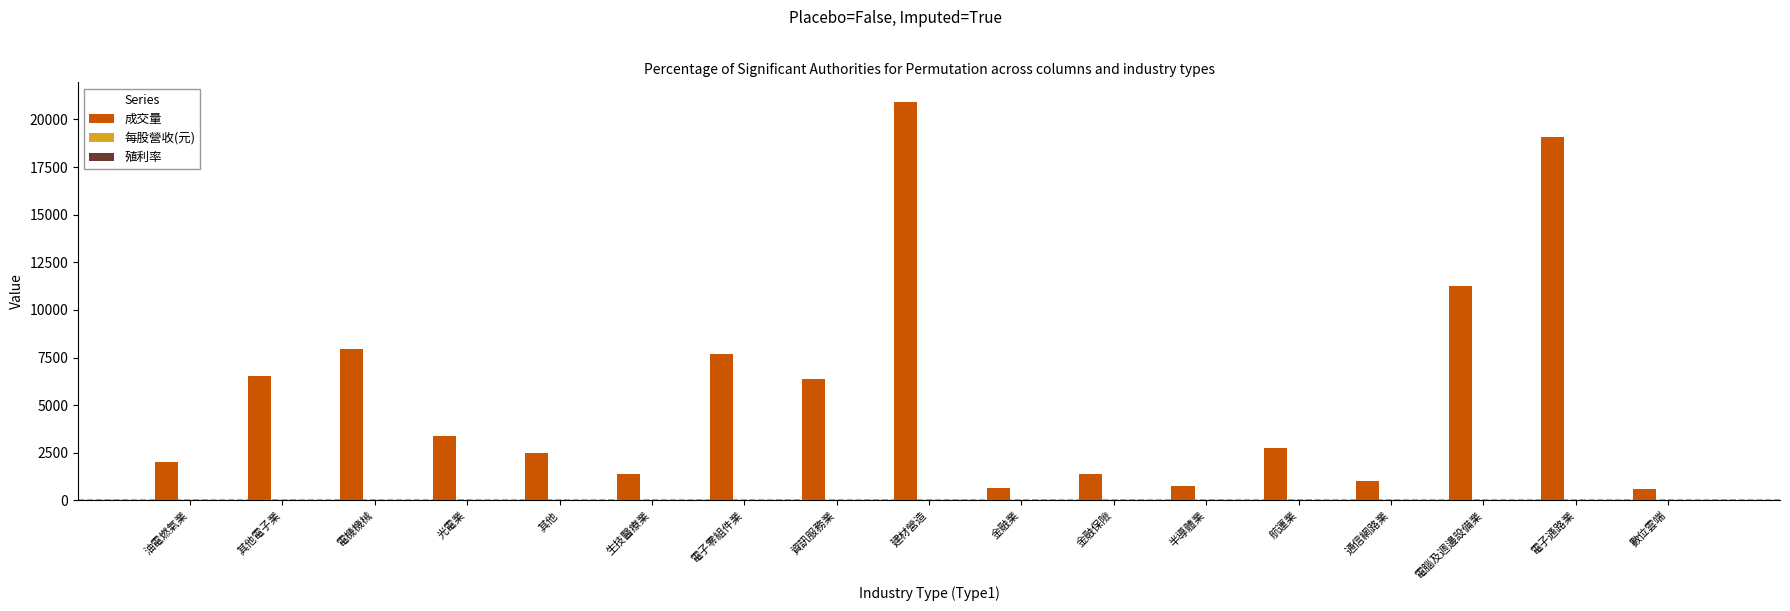

Between 生技醫療業 and 電子通路業, which series saw the biggest shift?

成交量